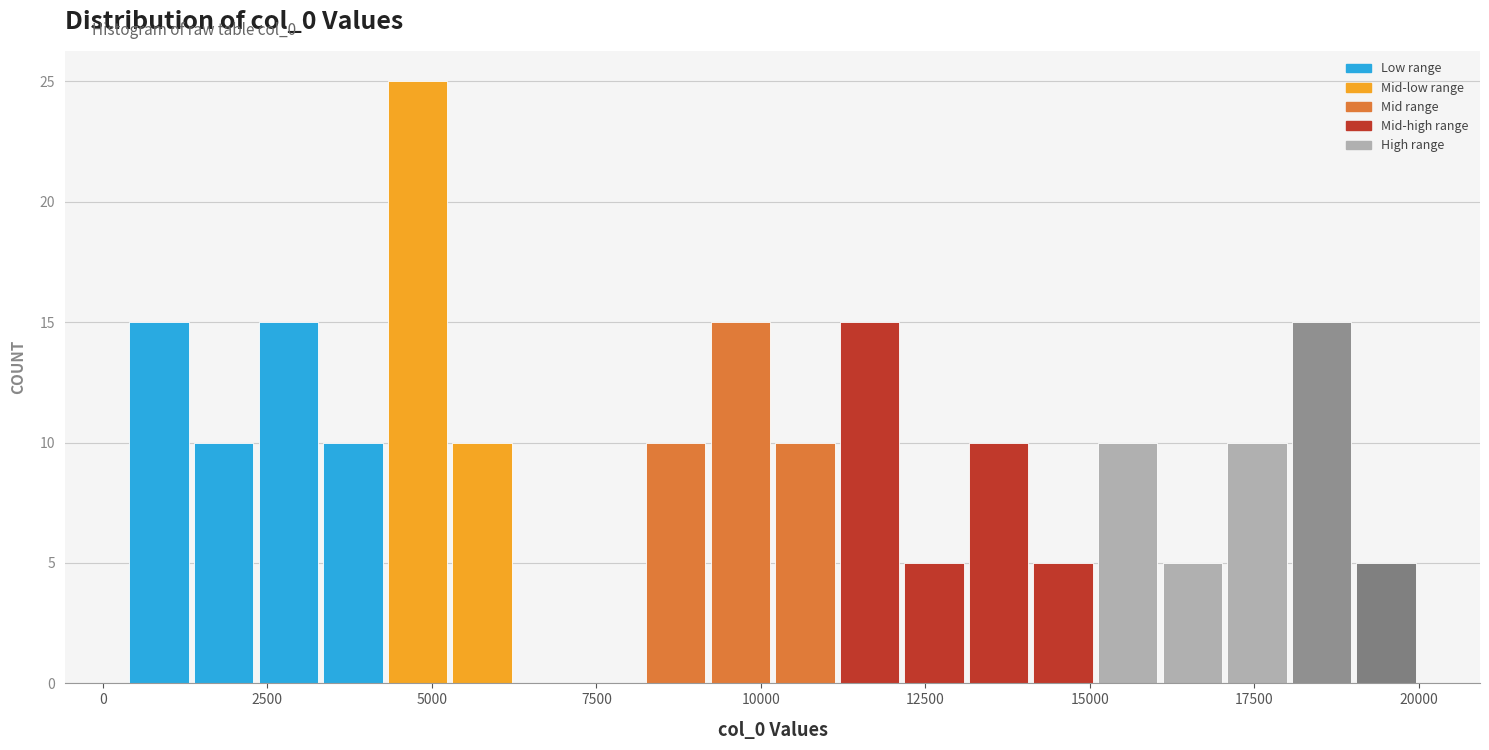

Read against the x-axis, roughly where is the centre of the tallest bar?

5000